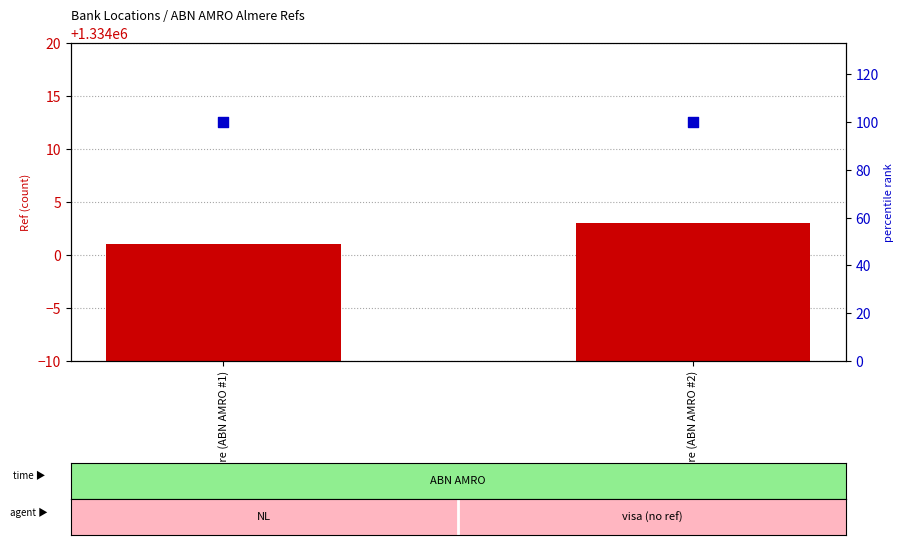

At which category is the sum across all series the highest?

Almere (ABN AMRO #2)